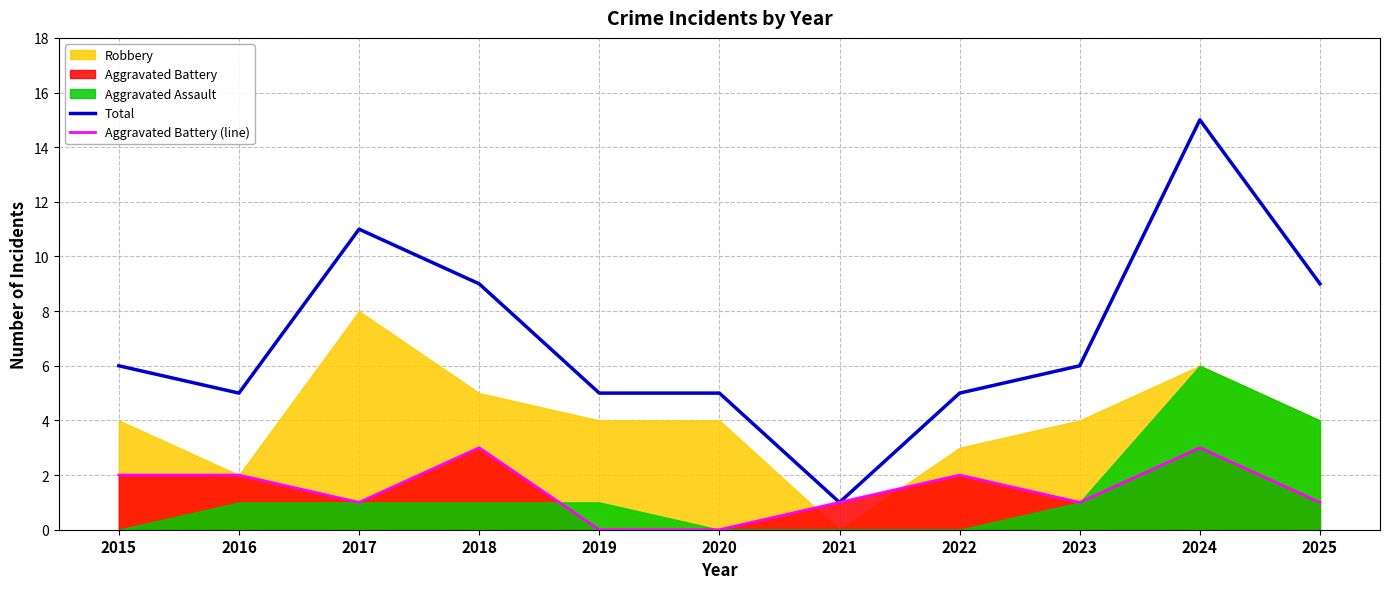

What is the value of the Aggravated Battery (line) point at the 10th from the left?

3